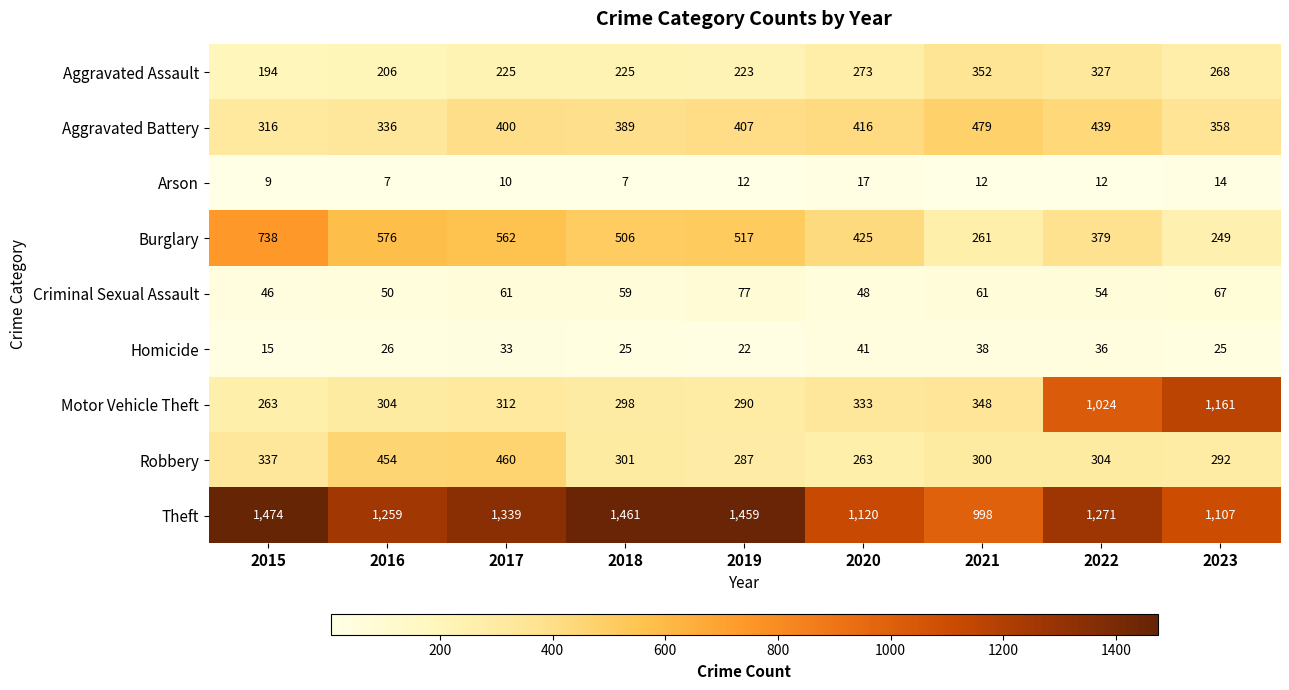

What is the average value of the Homicide series?

29